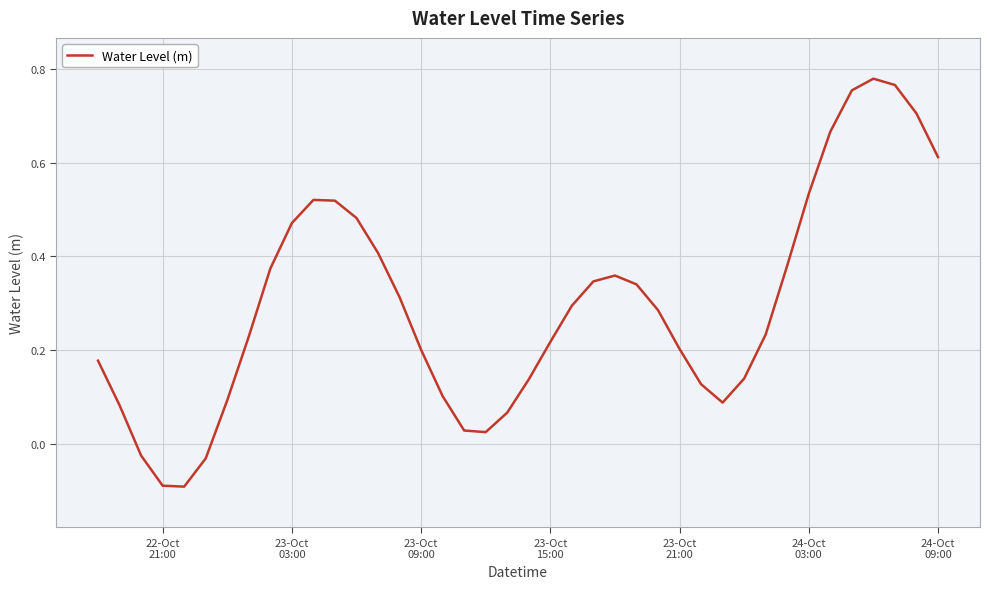

What is the sum of all values?

11.8